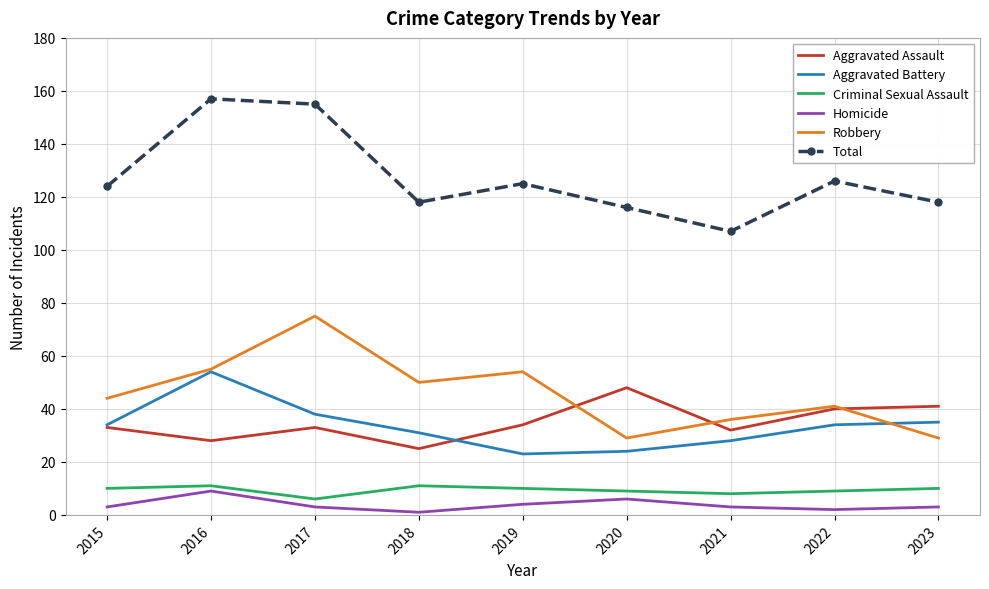

What is the minimum value for Robbery?

29